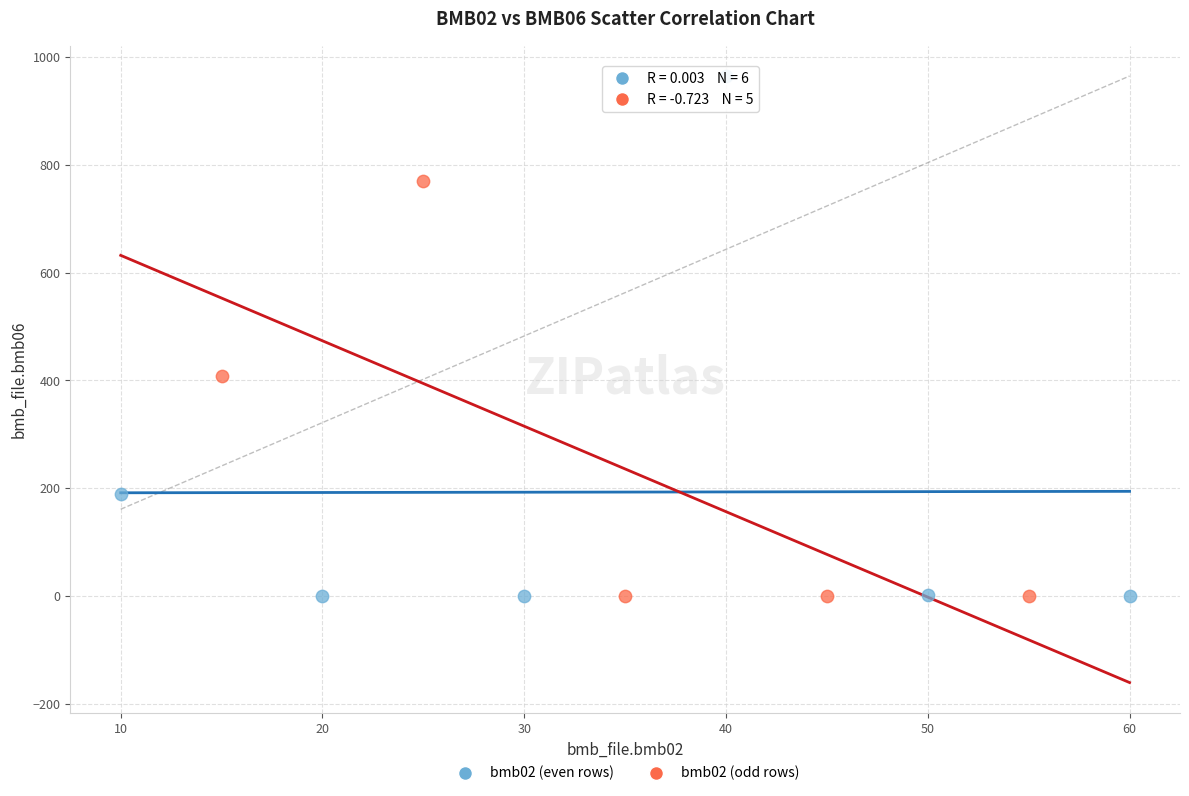

Which series reaches the maximum Y coordinate?

bmb02 (even rows)